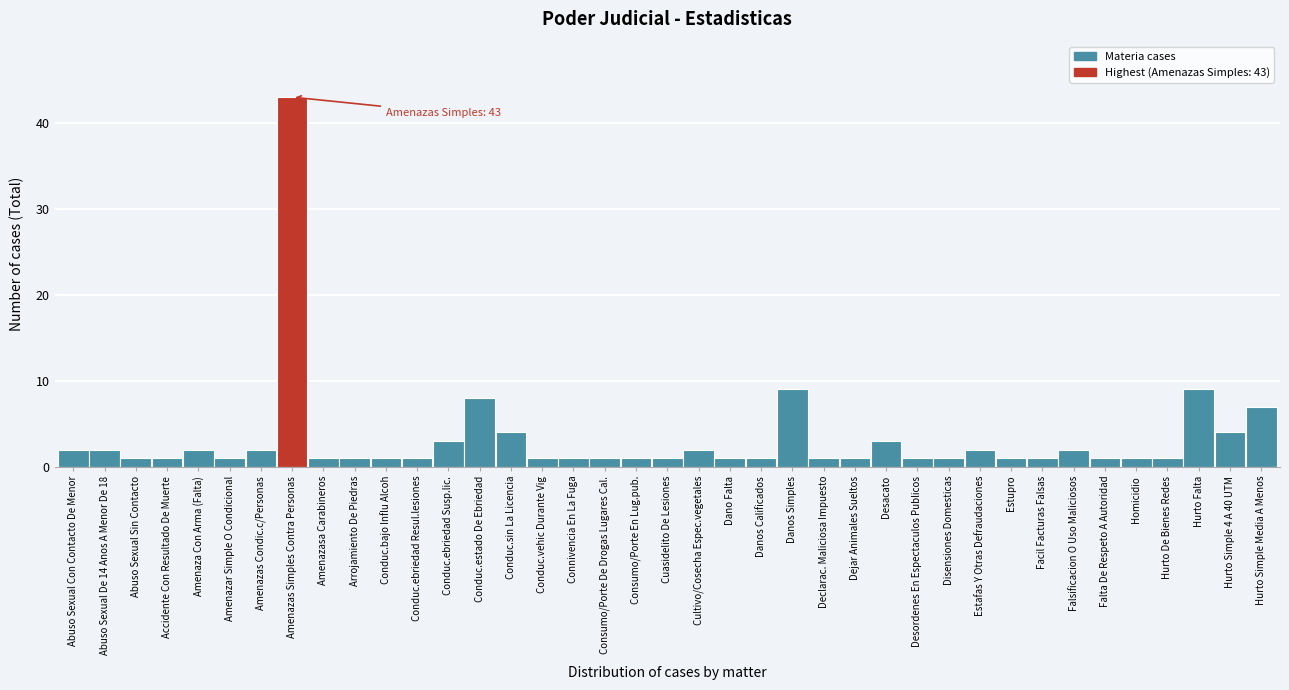

Between Hurto Falta and Estafas Y Otras Defraudaciones, which is larger?

Hurto Falta